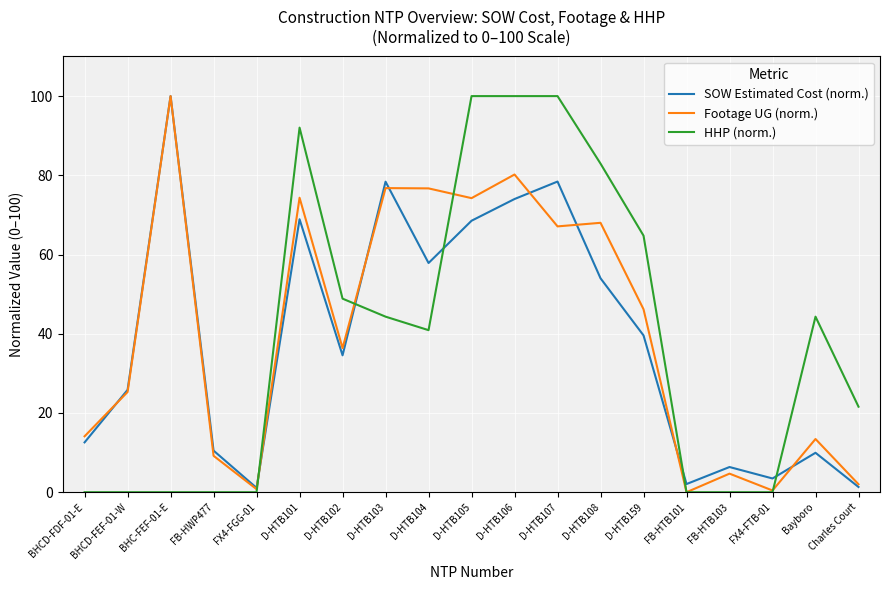

True or false: HHP (norm.) and SOW Estimated Cost (norm.) intersect in this chart.

True